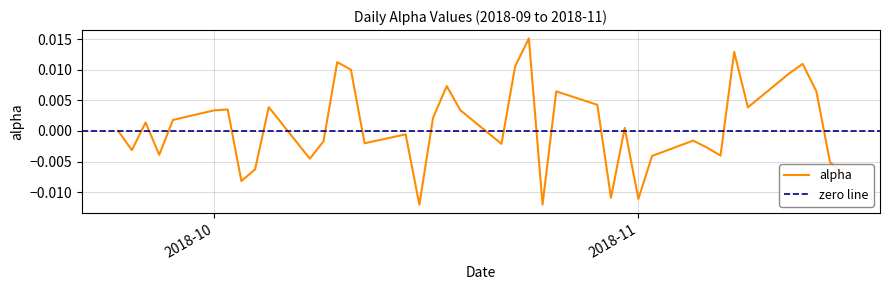

How many values are above zero?

20